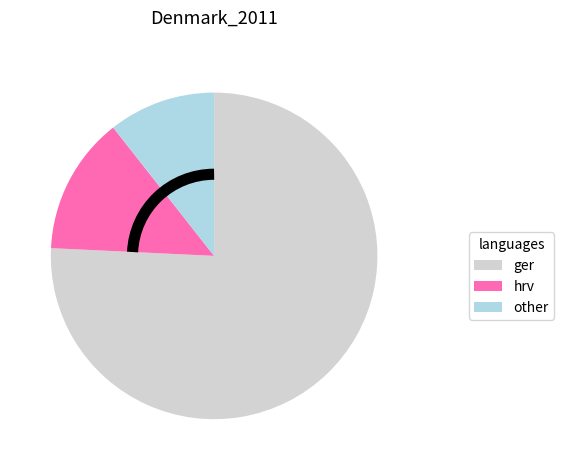

Rank the categories by value from highest to lowest.

ger, hrv, other